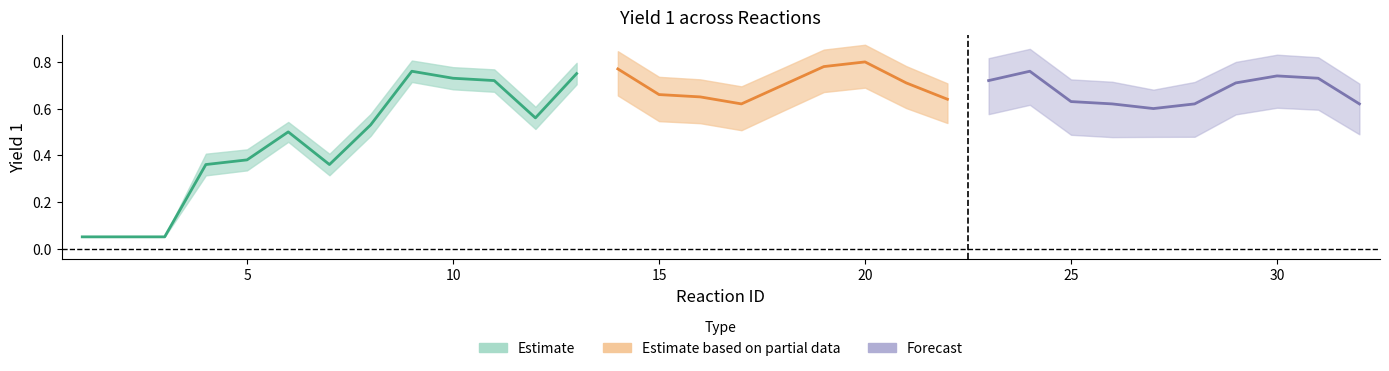

At how many categories does at least one series exceed 0?

32